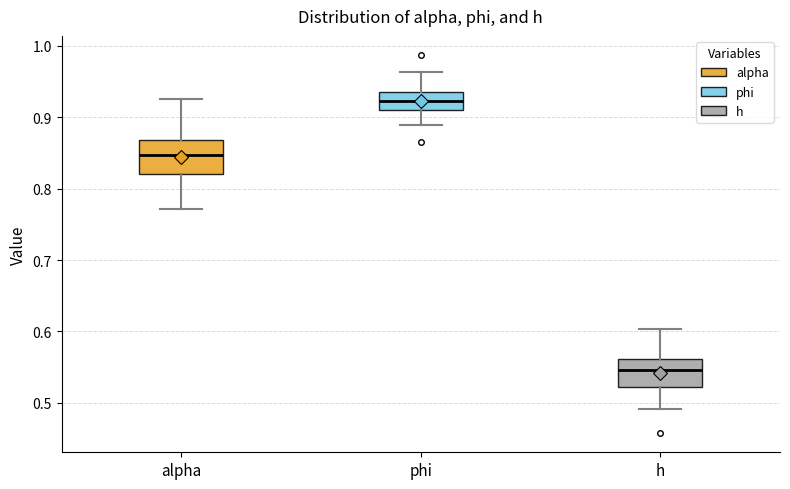

Reading left to right, transcribe this box plot: for each box, give where its median line is, the range the box spans, and where its two whiskers end, as read against the y-axis. The values are not printed on the chart, so give them approximately, as read against the axis.

alpha: median 0.85, box 0.82 to 0.87, whiskers 0.77 to 0.93
phi: median 0.92, box 0.91 to 0.94, whiskers 0.89 to 0.96
h: median 0.55, box 0.52 to 0.56, whiskers 0.49 to 0.60